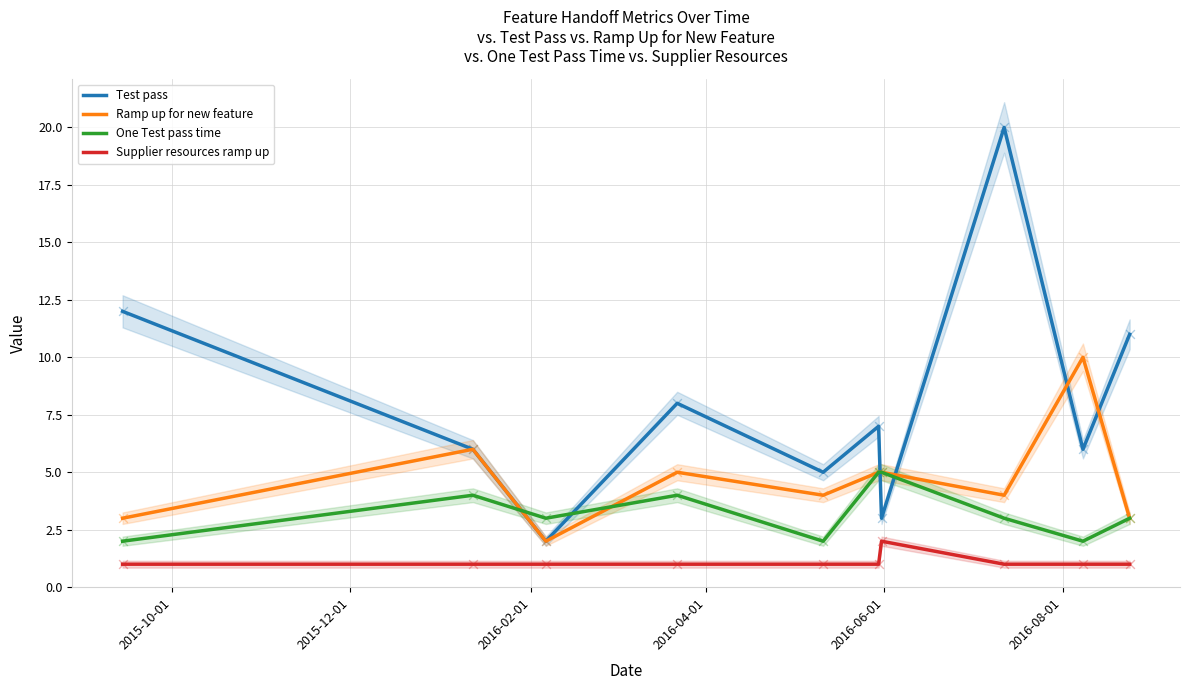

Which series has the largest Y range (max minus min)?

Test pass